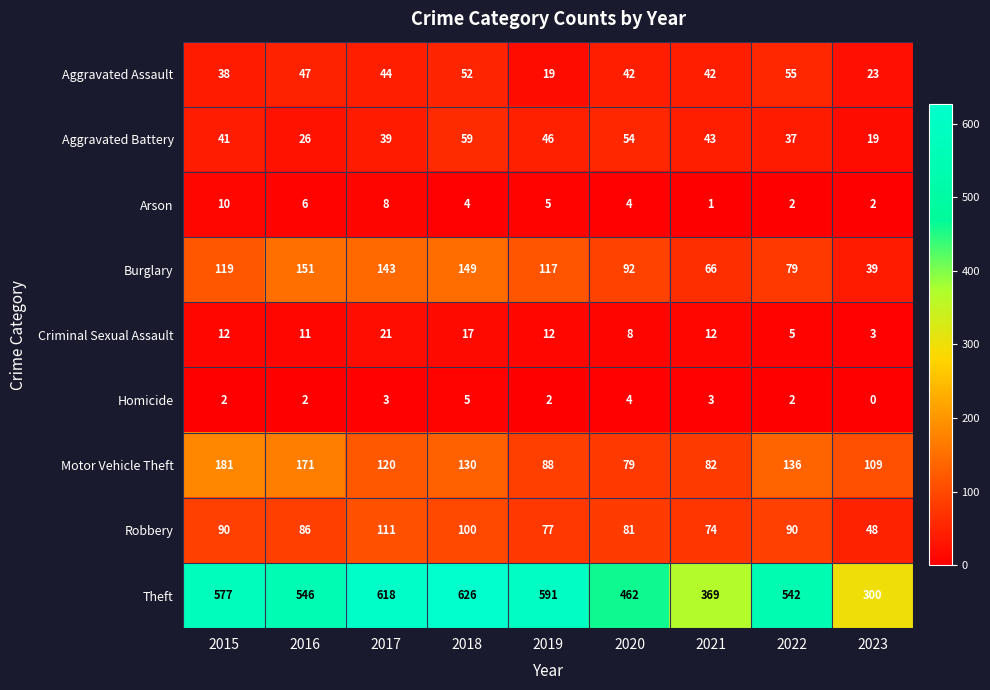

Is it true that Aggravated Battery equals 37 at 2022?

True